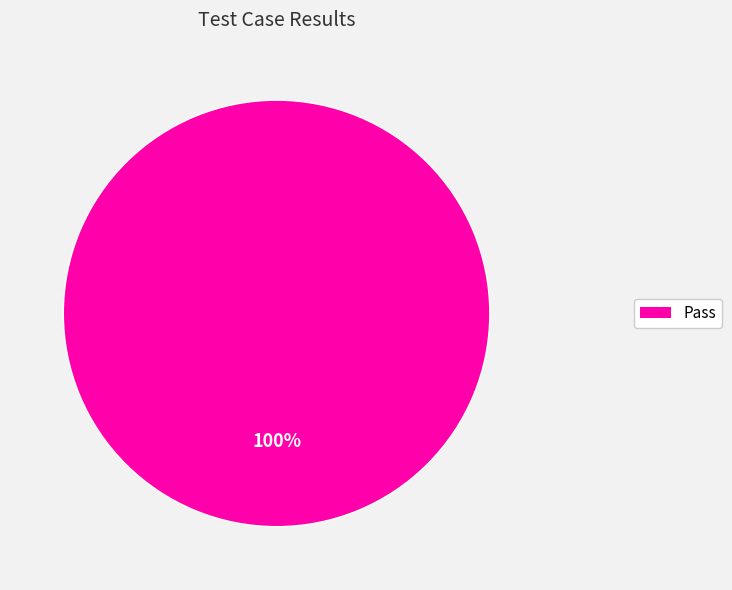

Is there any slice that represents more than half of the pie?

Yes